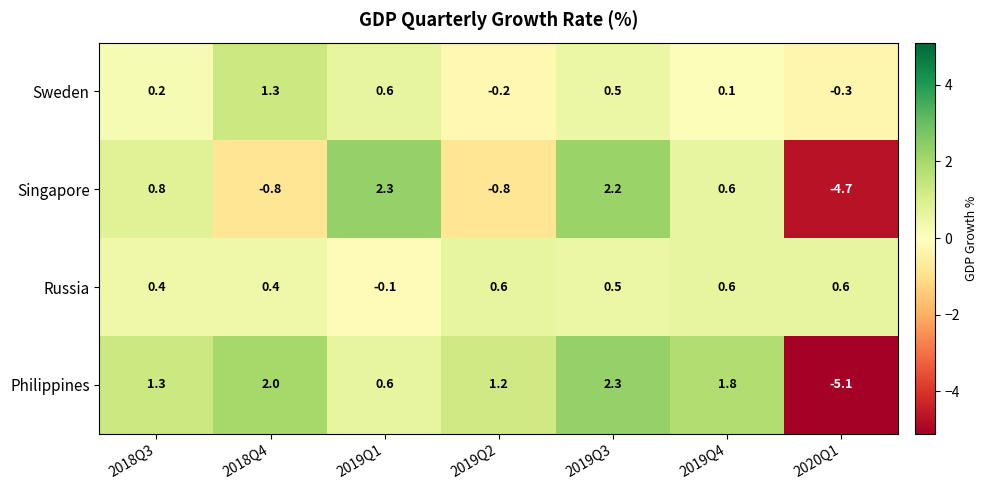

At how many categories does at least one series exceed -4?

7